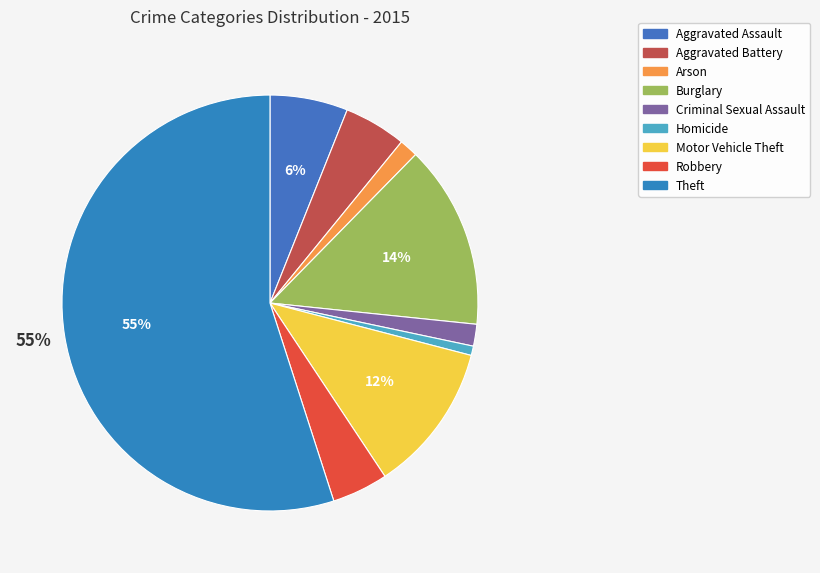

To the nearest percent, what is the difference between the Burglary and Motor Vehicle Theft slice percentages?

3%